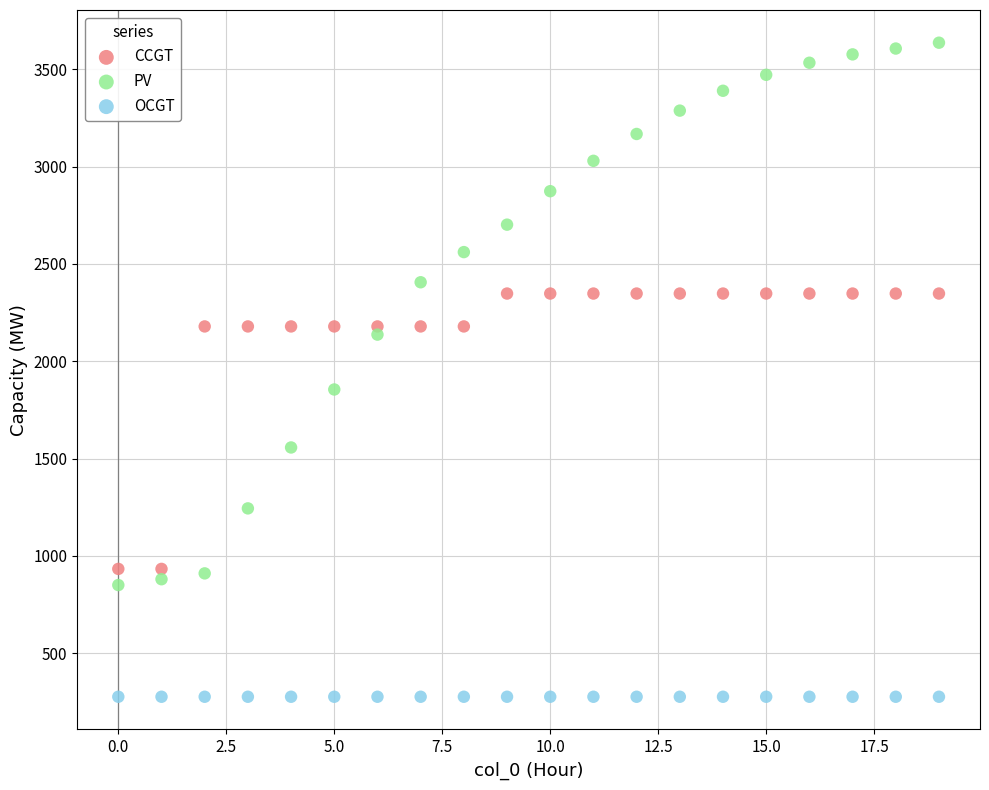

What are all the series names shown in the legend?

CCGT, PV, OCGT